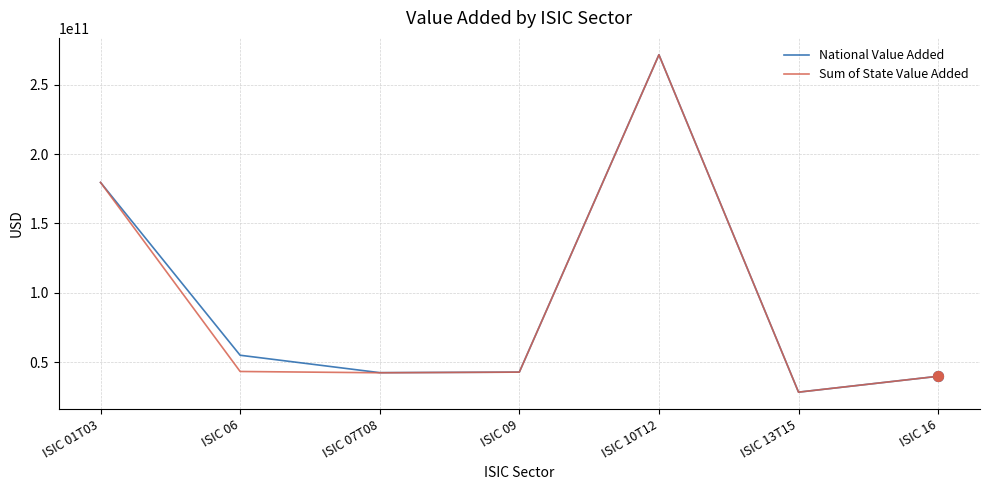

What is the total value across all series at ISIC 01T03?

359142684480.0